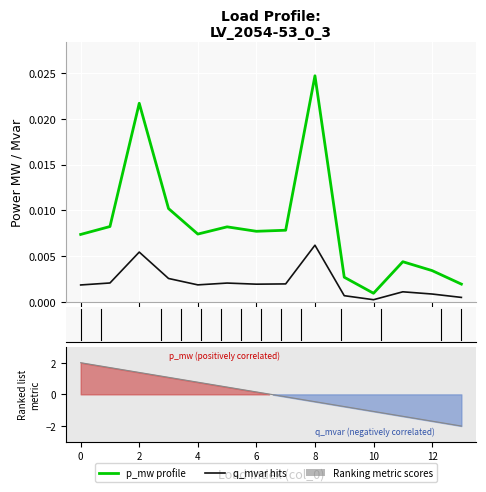

Between 8 and 4, which is larger?

8